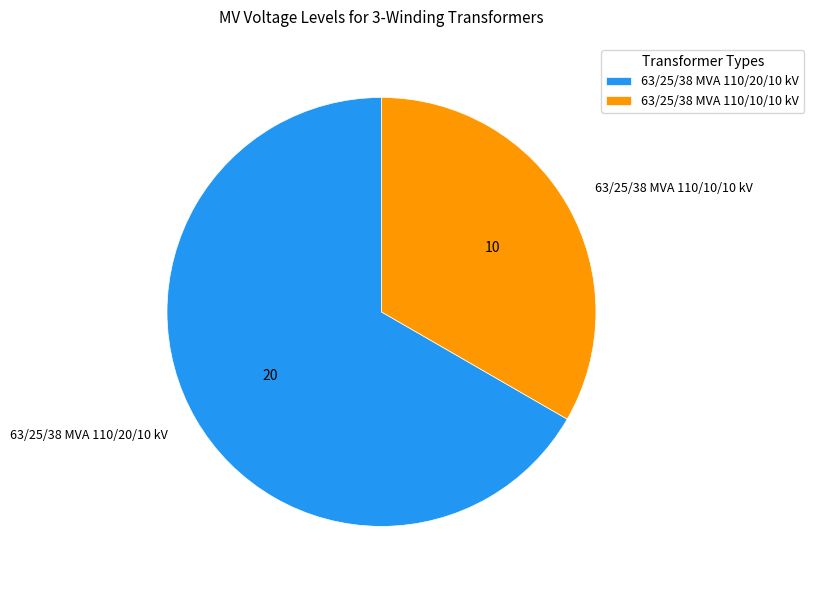

Is it true that 63/25/38 MVA 110/10/10 kV is 22% of the pie?

False